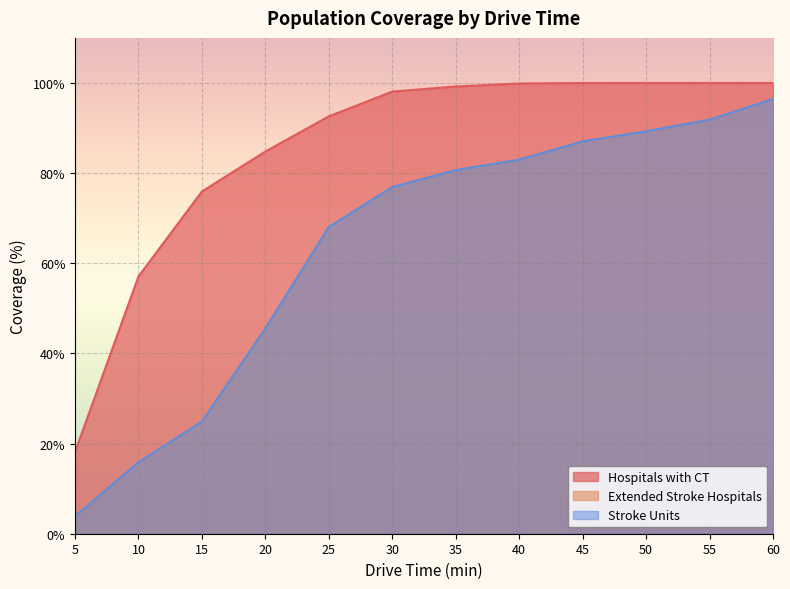

Reading left to right, transcribe all the data shown in this chart.

Hospitals with CT: 5=18.1	10=57.1	15=75.9	20=84.8	25=92.6	30=98.1	35=99.2	40=99.9	45=100.0	50=100.0	55=100.0	60=100.0
Extended Stroke Hospitals: 5=3.8	10=15.8	15=24.9	20=45.5	25=68.1	30=76.9	35=80.7	40=83.0	45=87.0	50=89.3	55=91.8	60=96.5
Stroke Units: 5=3.8	10=15.8	15=24.9	20=45.5	25=68.0	30=76.9	35=80.7	40=83.0	45=87.0	50=89.3	55=91.8	60=96.5